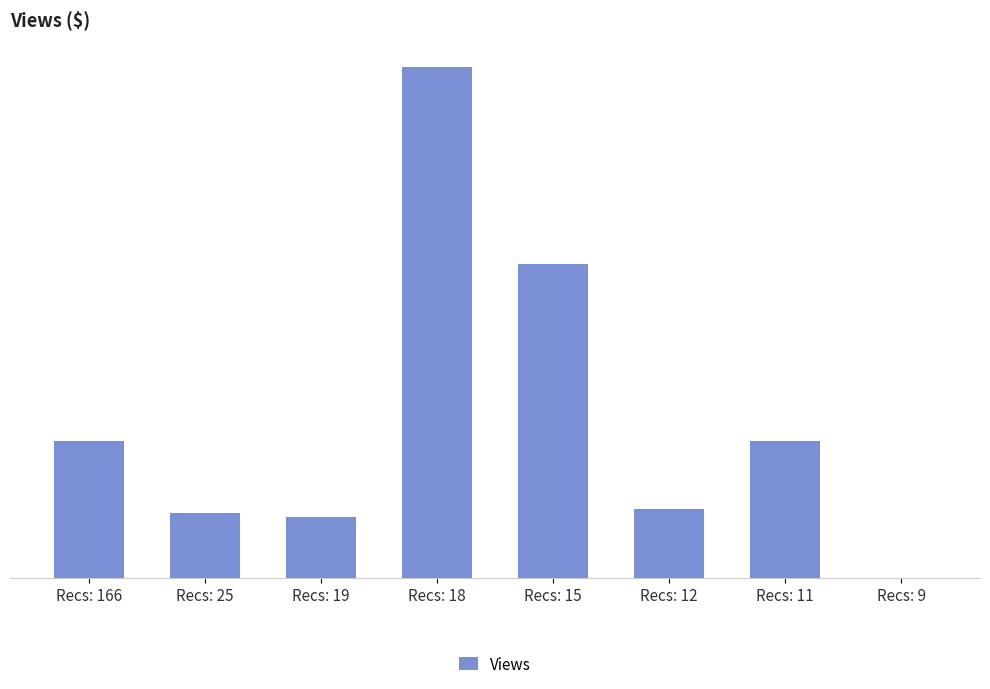

How many distinct data groups are displayed?

1